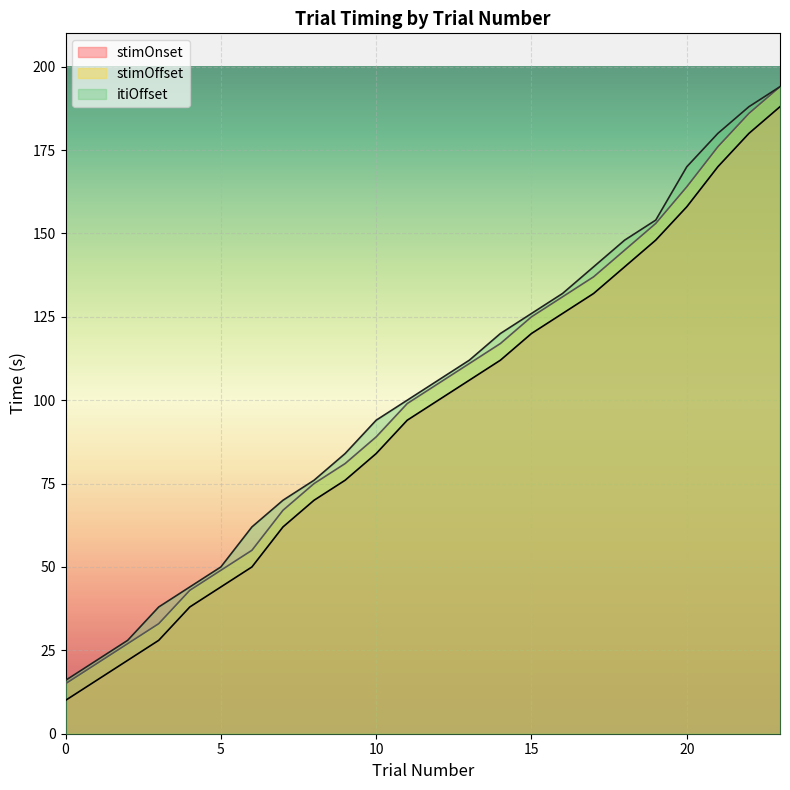

Reading right to left, list all the values displayed in this chart.

trialN: 23=188	22=180	21=170	20=158	19=148	18=140	17=132	16=126	15=120	14=112	13=106	12=100	11=94	10=84	9=76	8=70	7=62	6=50	5=44	4=38	3=28	2=22	1=16	0=10
stimOnset: 23=194	22=186	21=176	20=164	19=153	18=145	17=137	16=131	15=125	14=117	13=111	12=105	11=99	10=89	9=81	8=75	7=67	6=55	5=49	4=43	3=33	2=27	1=21	0=15
stimOffset: 23=194	22=188	21=180	20=170	19=154	18=148	17=140	16=132	15=126	14=120	13=112	12=106	11=100	10=94	9=84	8=76	7=70	6=62	5=50	4=44	3=38	2=28	1=22	0=16